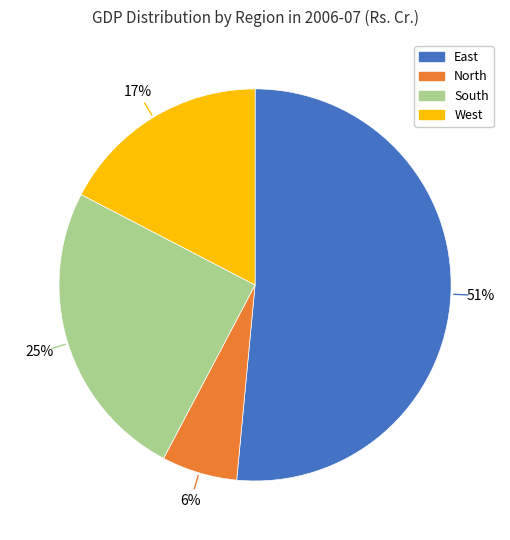

Between West and South, which is larger?

South